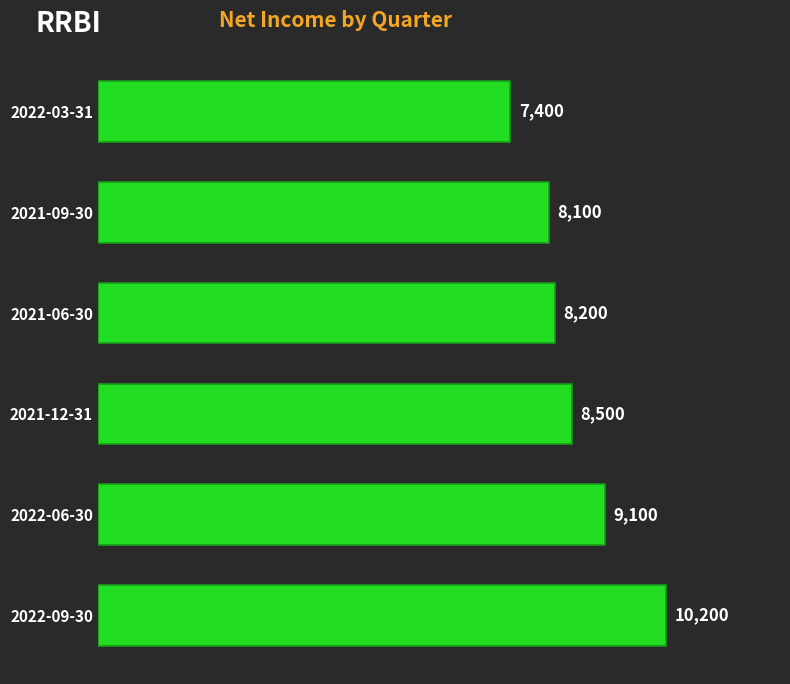

Reading bottom to top, transcribe all the data shown in this chart.

2022-09-30=10200	2022-06-30=9100	2021-12-31=8500	2021-06-30=8200	2021-09-30=8100	2022-03-31=7400